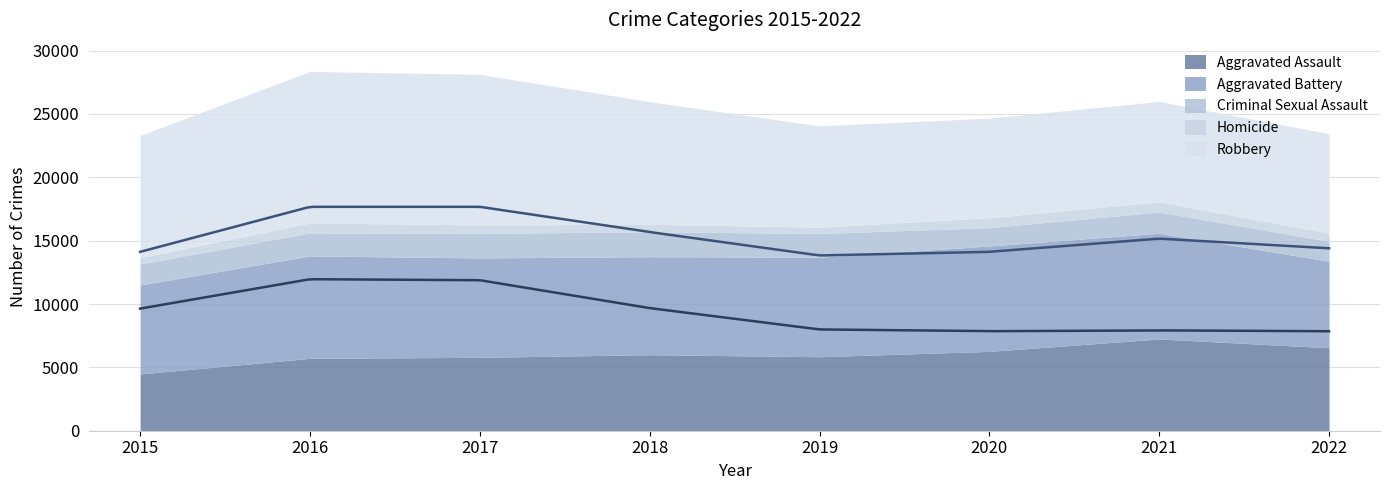

How many values in the Aggravated Battery series exceed 7857?

3